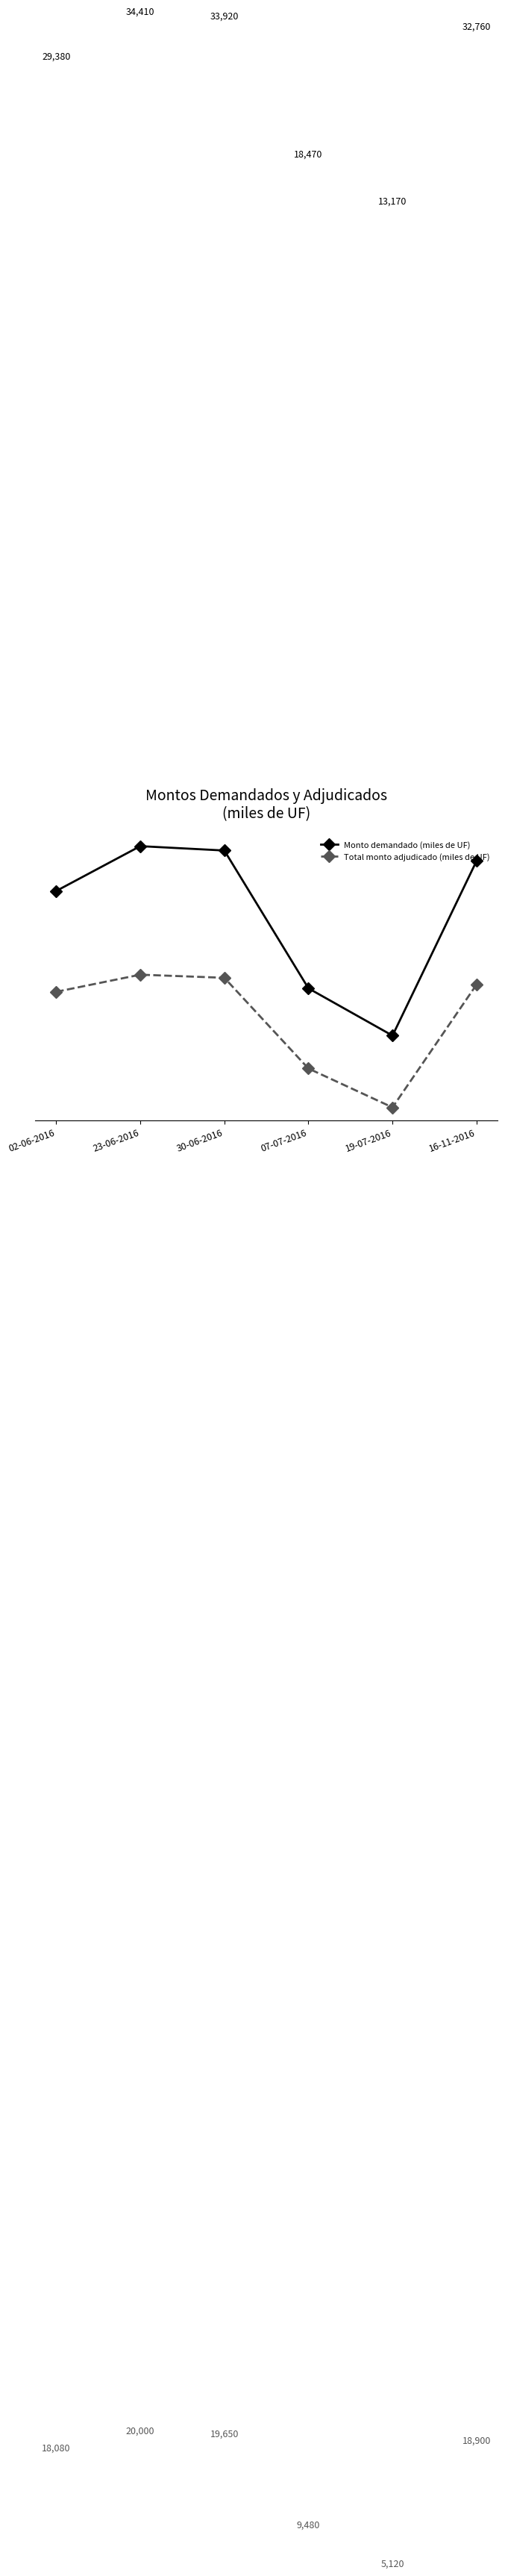

Is it true that Monto demandado (miles de UF) equals 13170 at 19-07-2016?

True